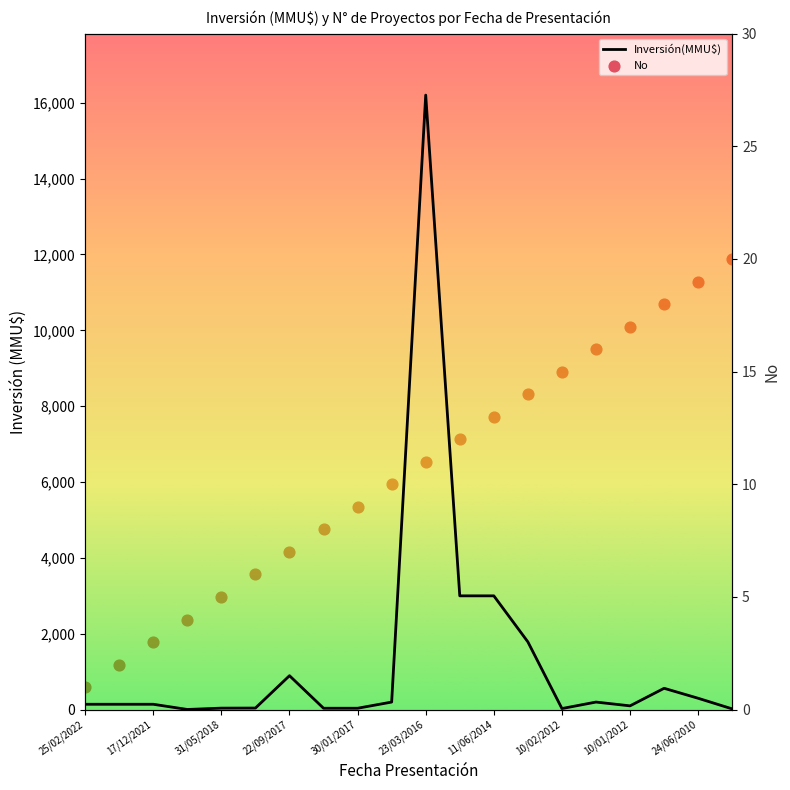

Is the value of Inversión(MMU$) at 11 greater than the value of No at 10/01/2012?

Yes